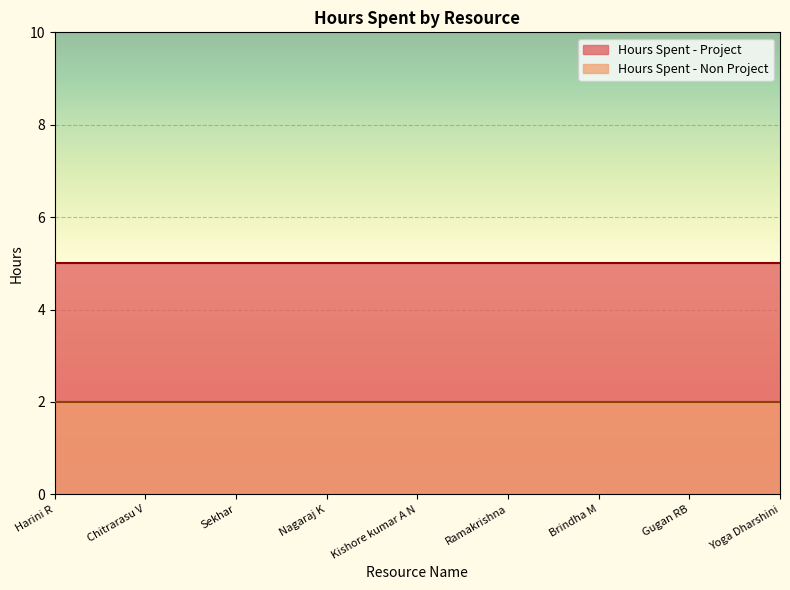

The value of Hours Spent - Non Project at Ramakrishna is 2. True or false?

True